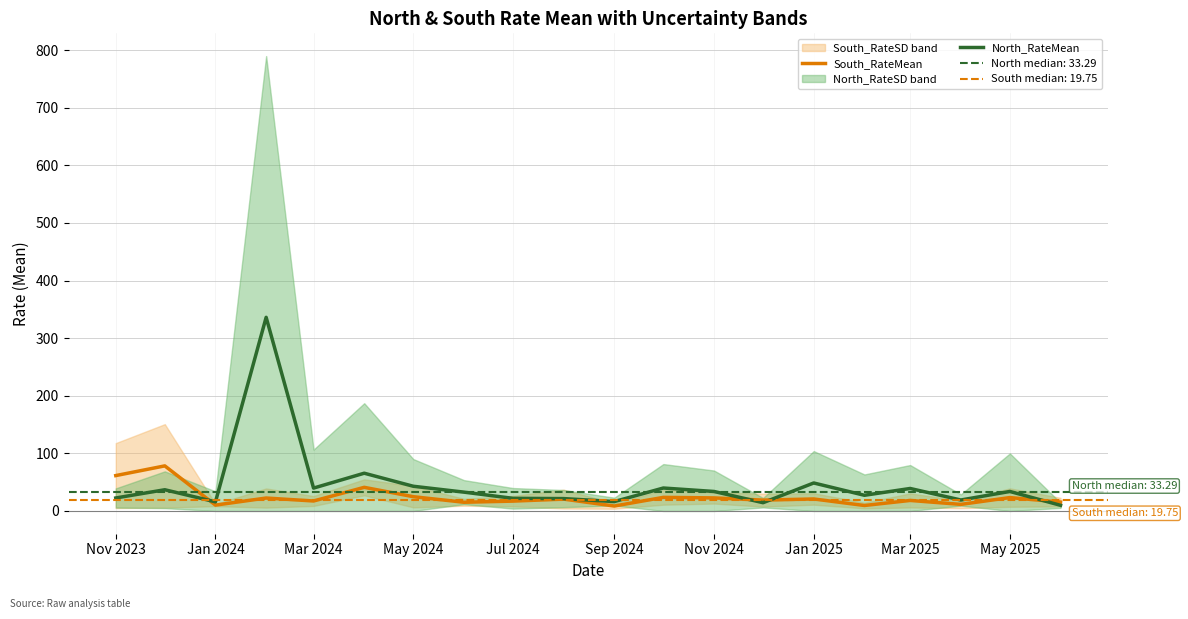

What is the minimum value shown in the chart?

8.6